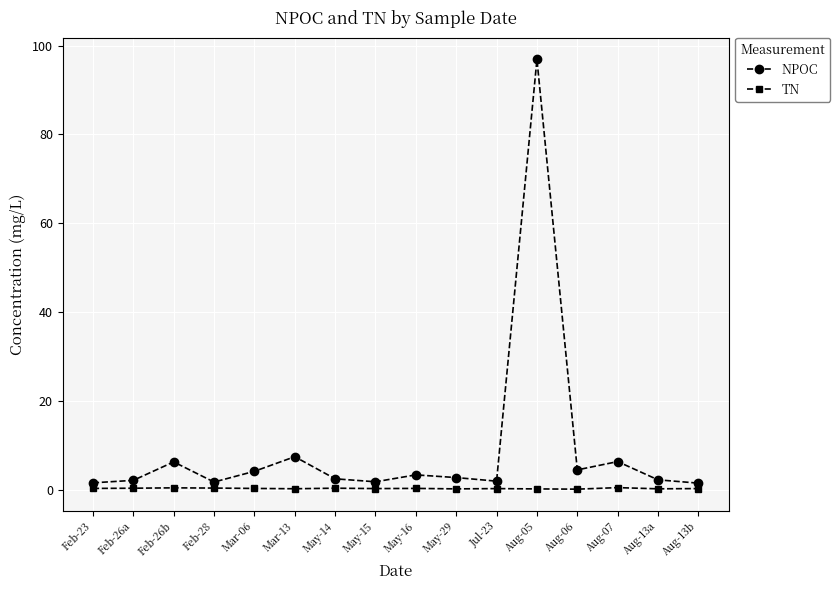

What is the average value of the TN series?

0.4